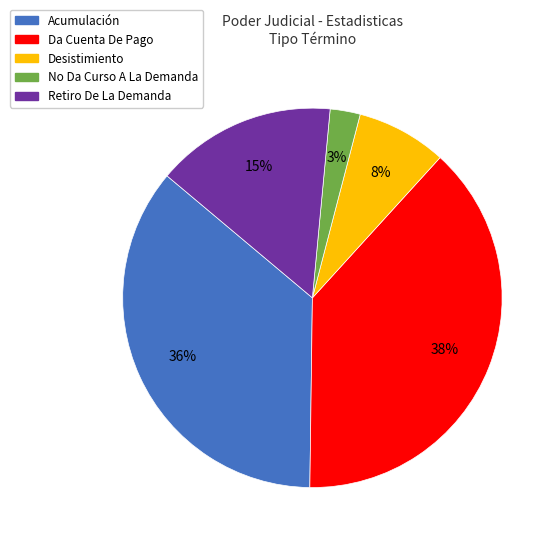

Which slice is the largest?

Da Cuenta De Pago